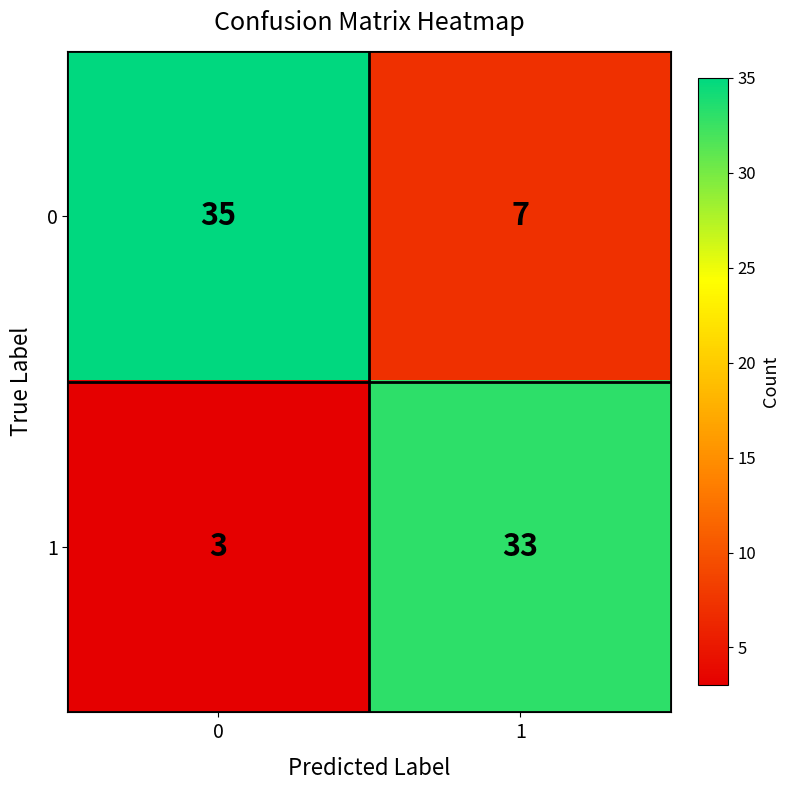

What is the maximum value shown in the chart?

35